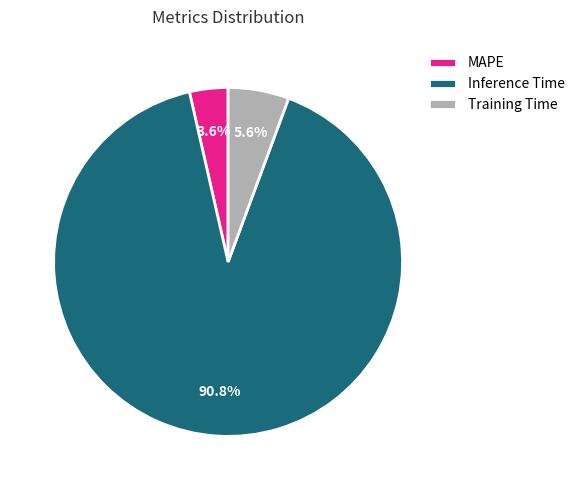

How many slices are in this pie chart?

3